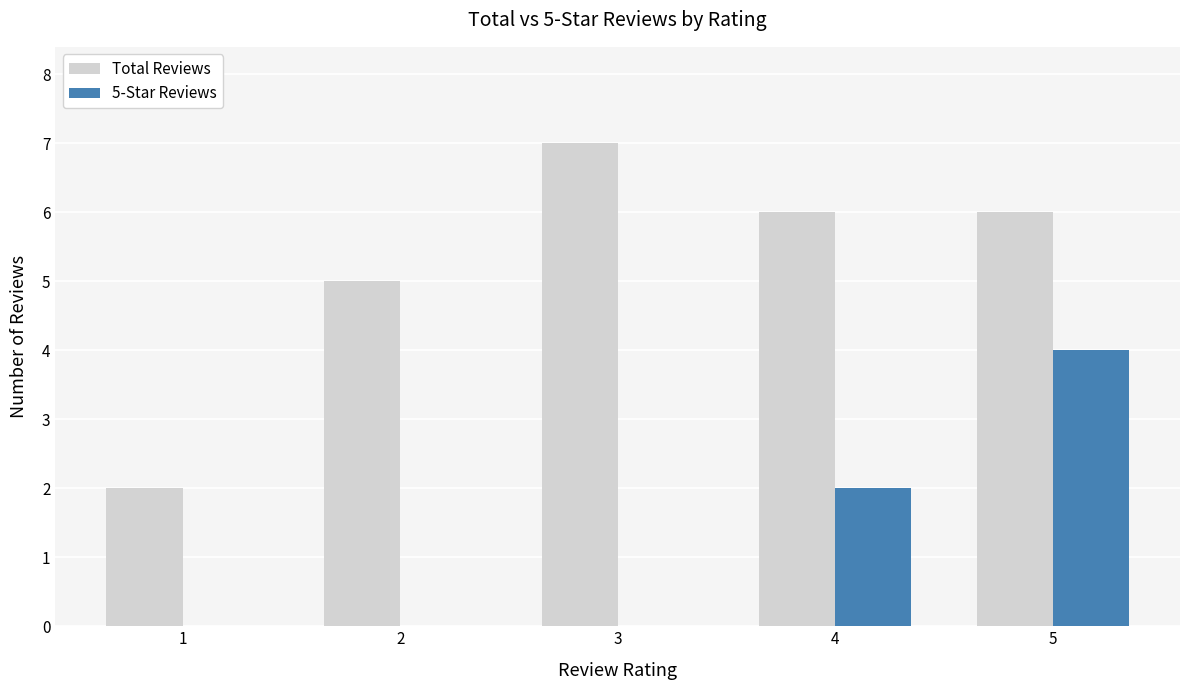

Which series has the largest total across all categories?

Total Reviews